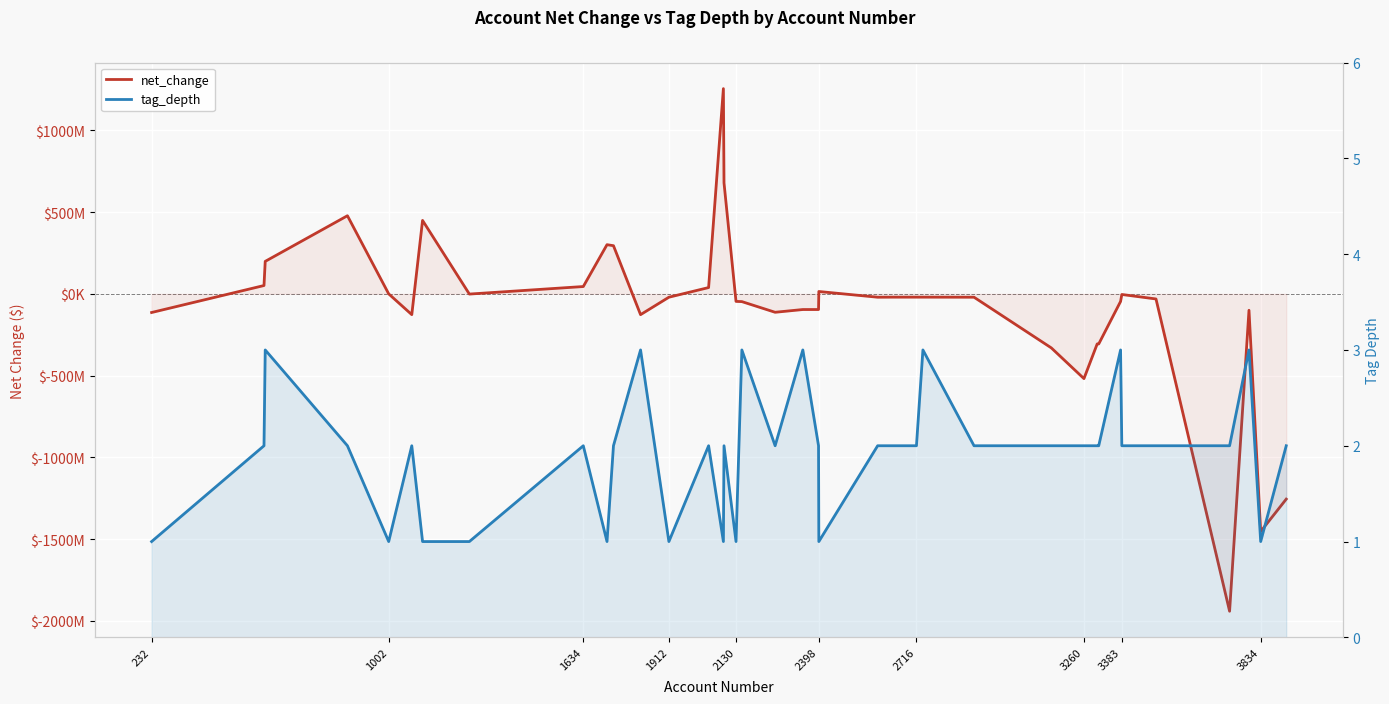

Rank the series at 1002 from lowest to highest value.

tag_depth, net_change